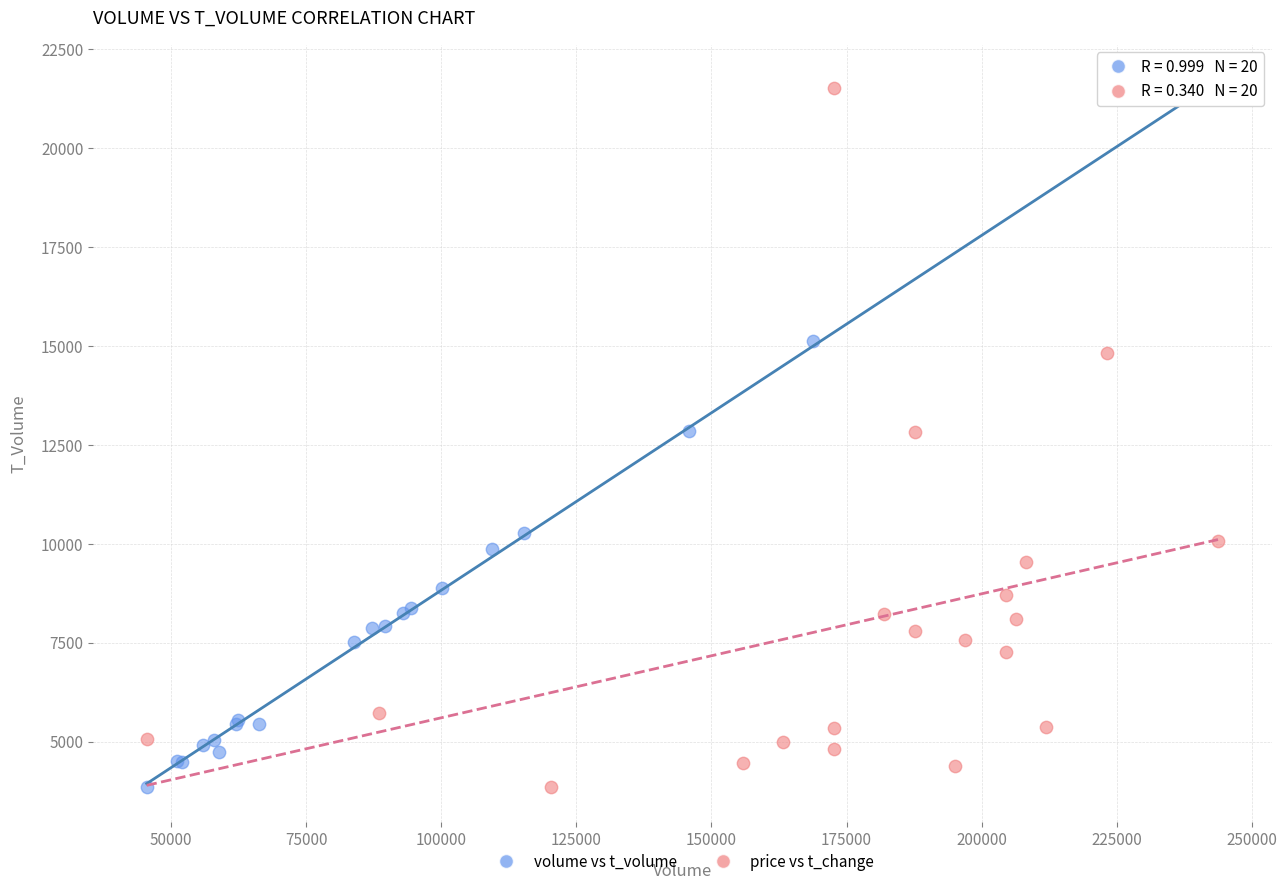

What are all the series names shown in the legend?

volume vs t_volume, price vs t_change